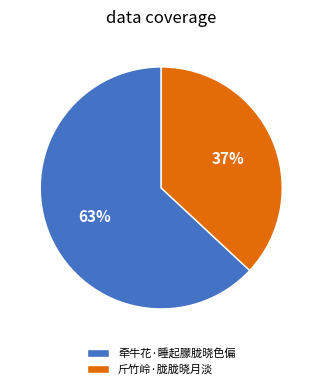

Is the sum of 牵牛花·睡起朦胧晓色偏 and 斤竹岭·胧胧晓月淡 greater than half?

Yes